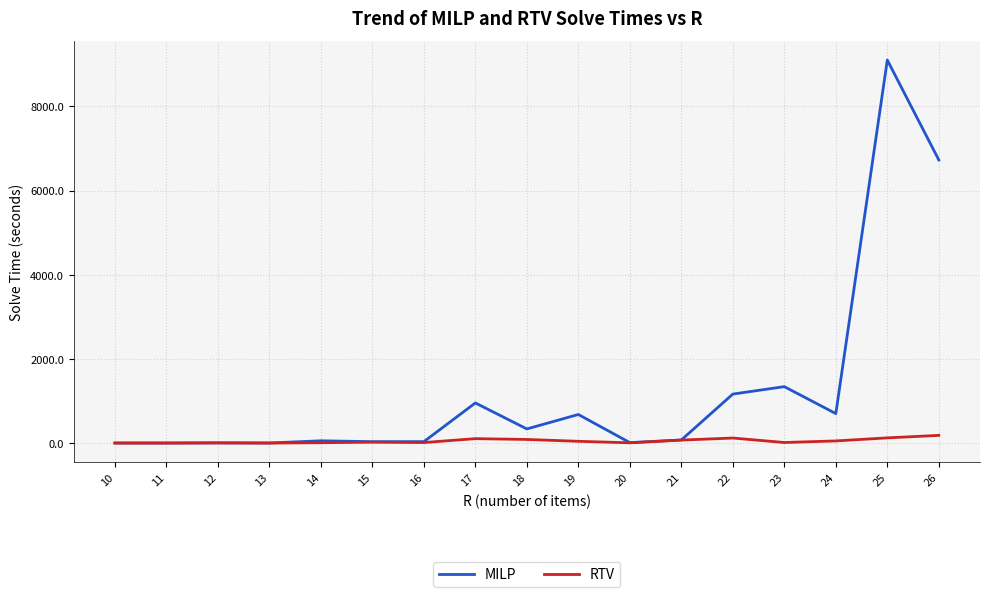

Which series has the largest range (max minus min)?

MILP